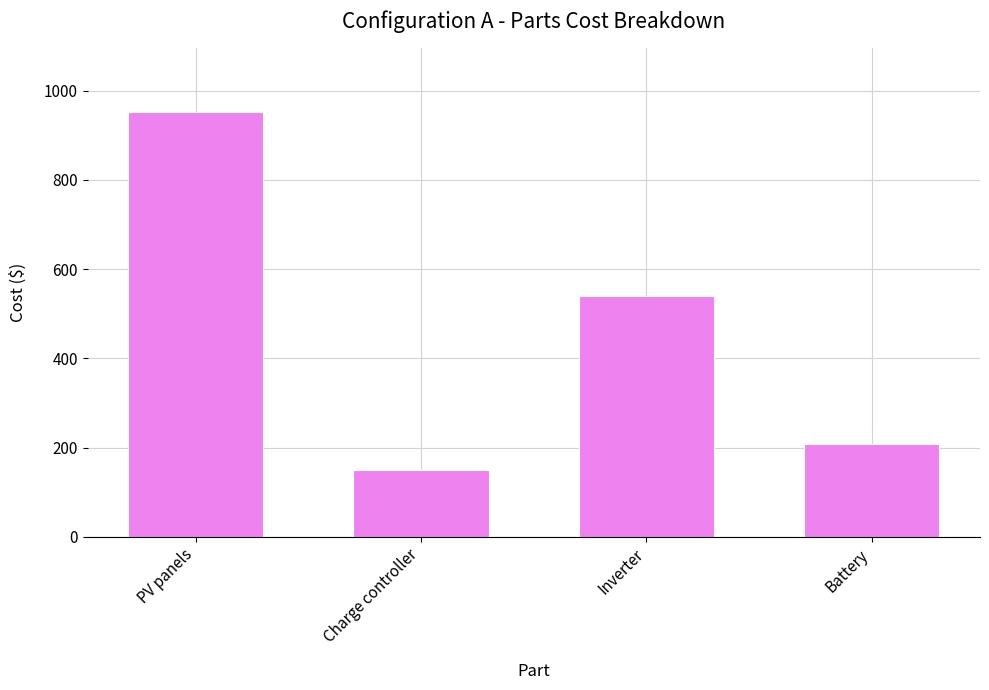

What is the difference between the values at Charge controller and Battery?

58.0